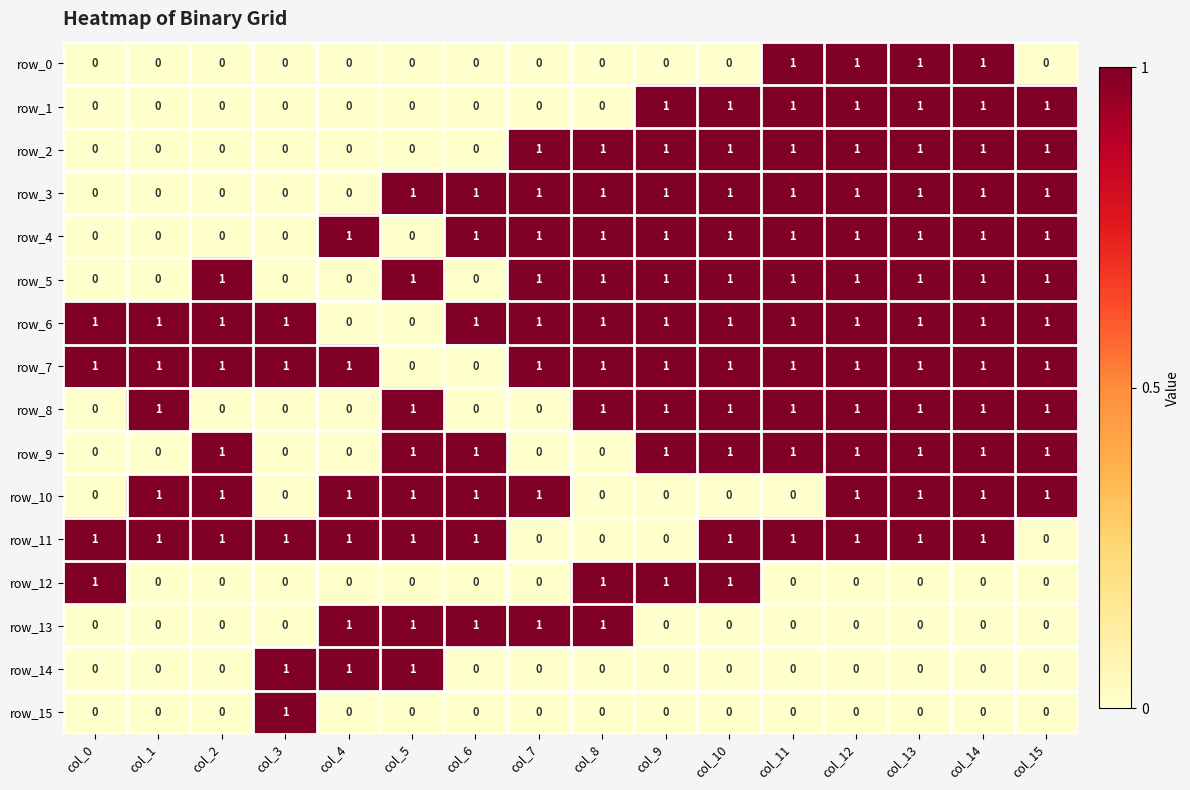

Is it true that row_2 equals 0 at col_3?

True